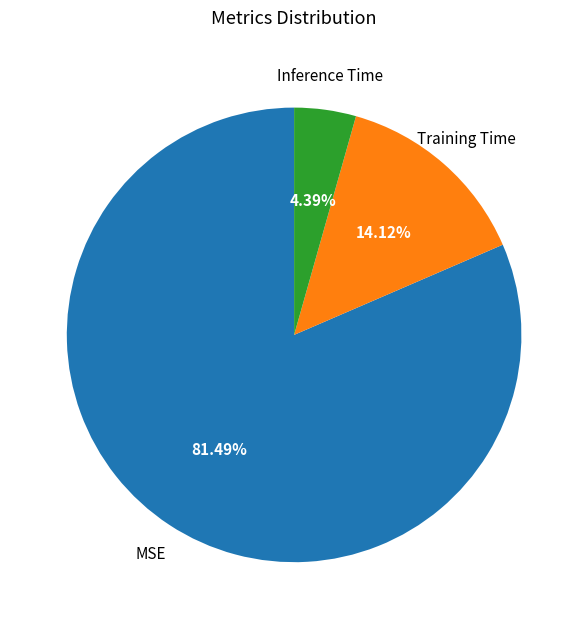

Is there a majority slice in this chart?

Yes